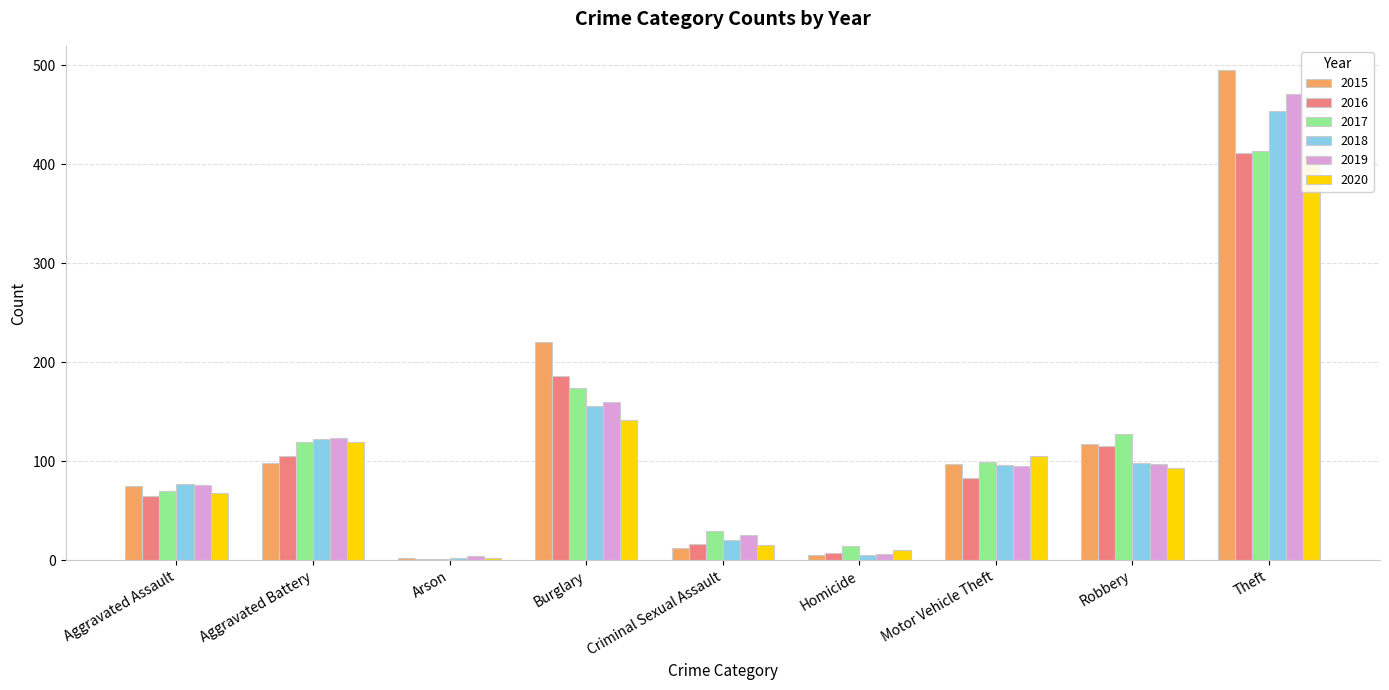

What is the average value of the 2018 series?

114